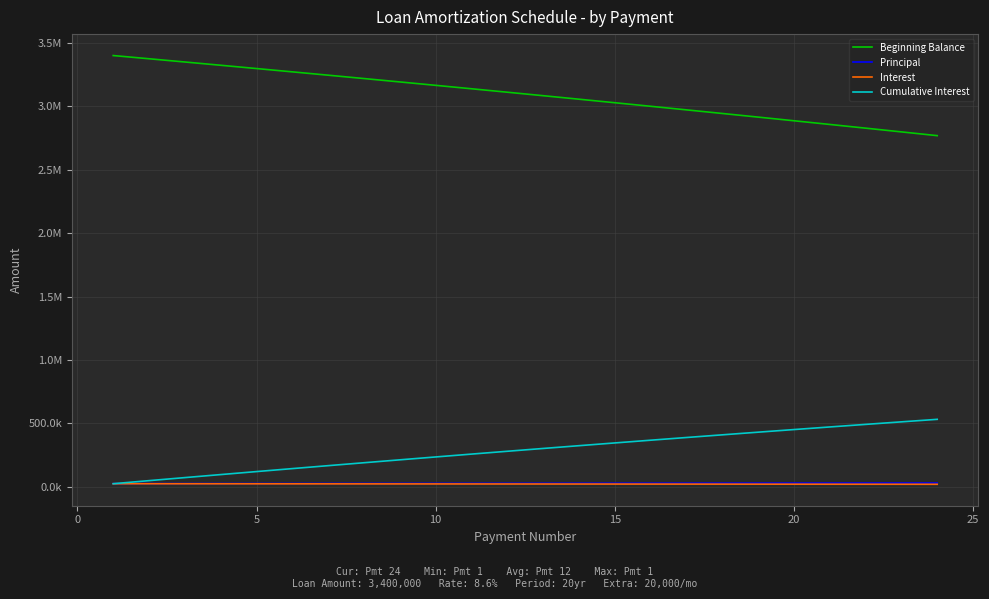

Is this an area chart (filled region under the line)?

No